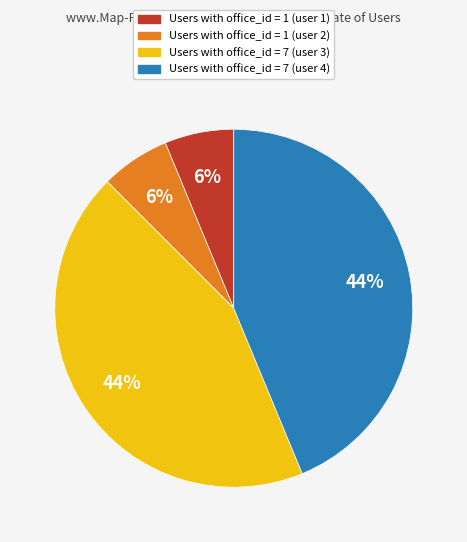

To the nearest percent, what is the combined percentage of Users with office_id = 1 (user 1) and Users with office_id = 7 (user 4)?

50%